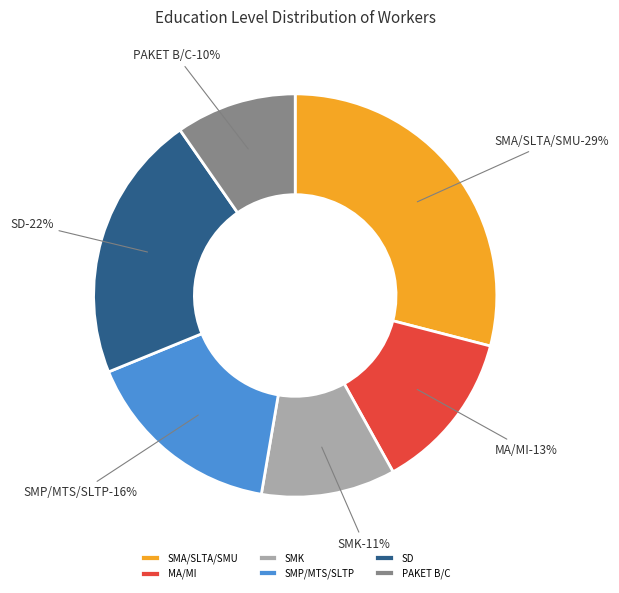

Is SLTA/SMA/SMU the majority of the pie?

No